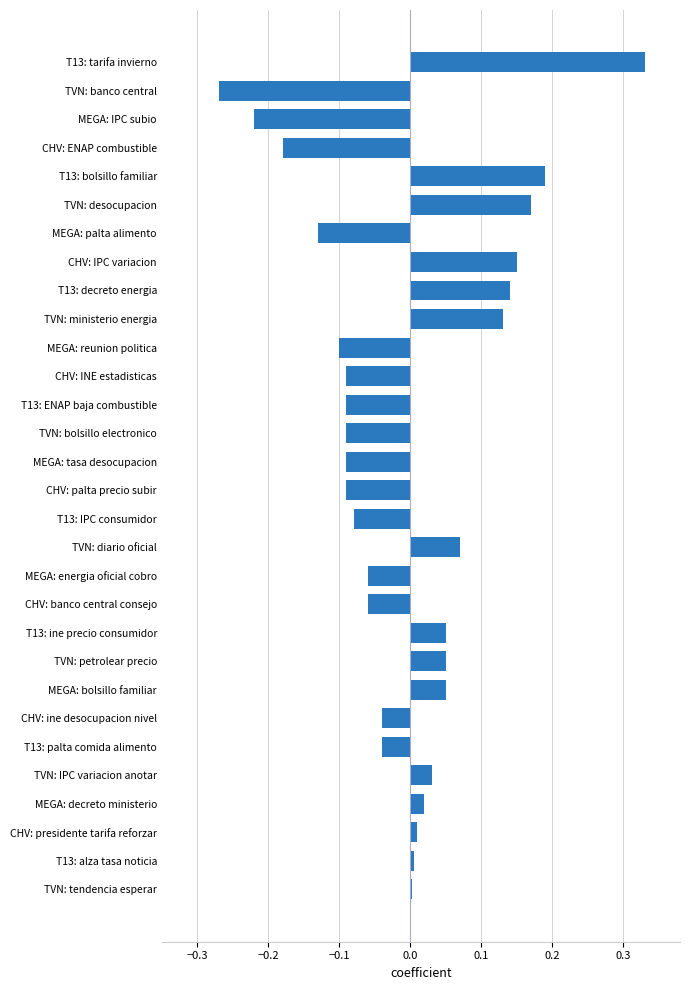

The chart shows a value of -0.3 at MEGA: IPC subio. True or false?

False